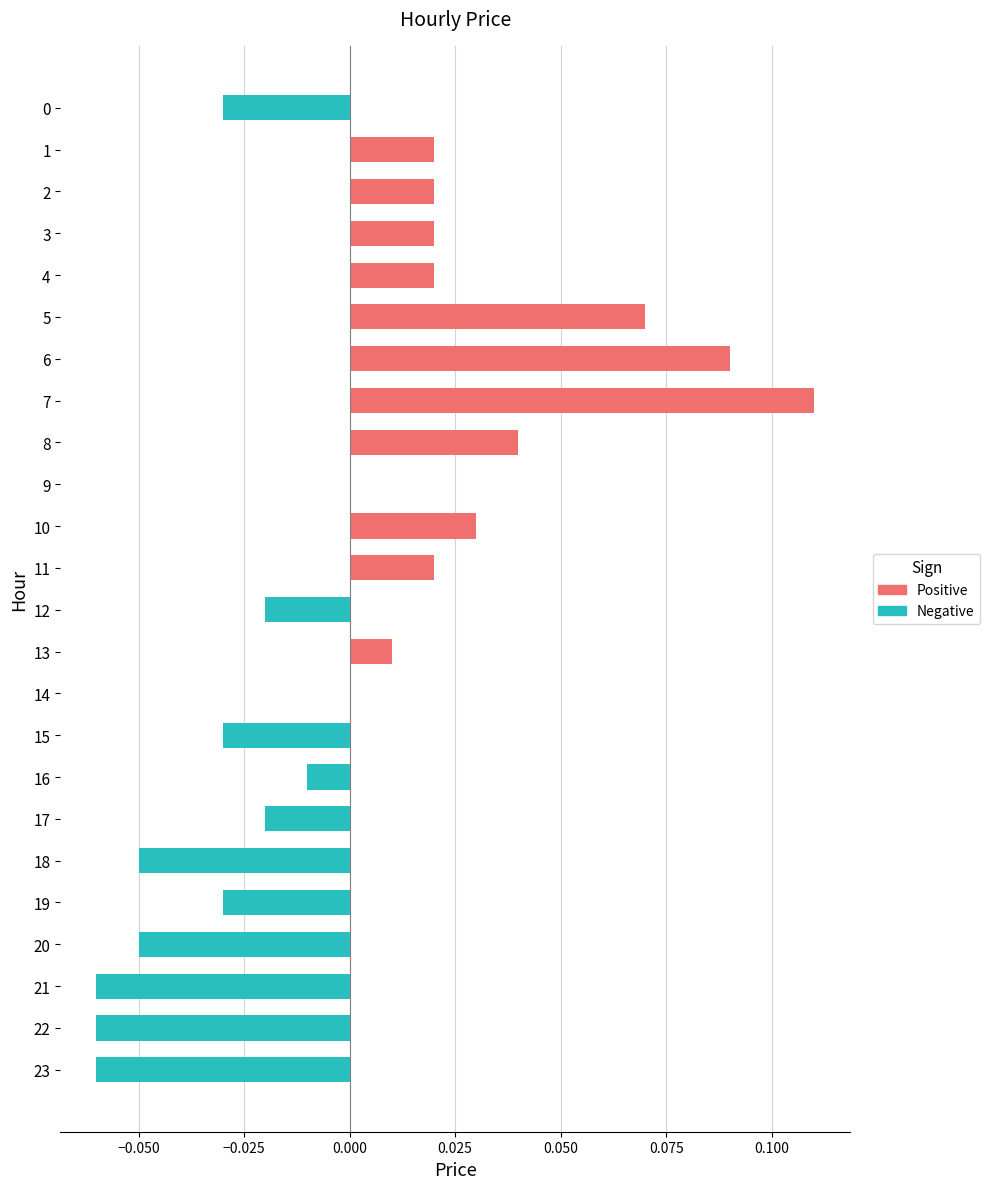

Count the number of data series in this chart.

1